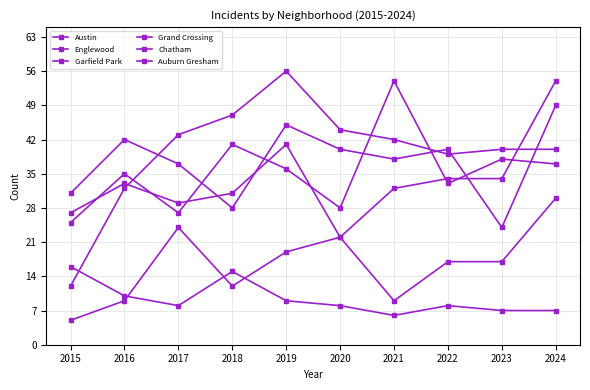

At which category does Englewood reach its first local peak?

2016